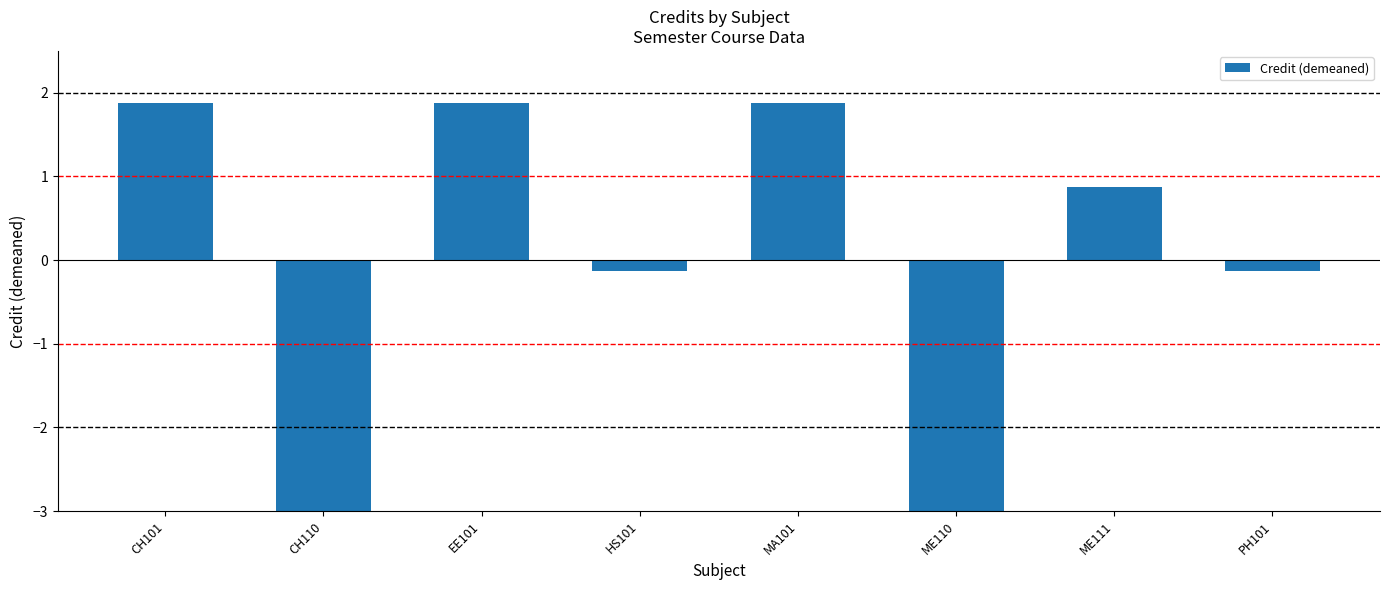

Read the value at ME111.

0.9